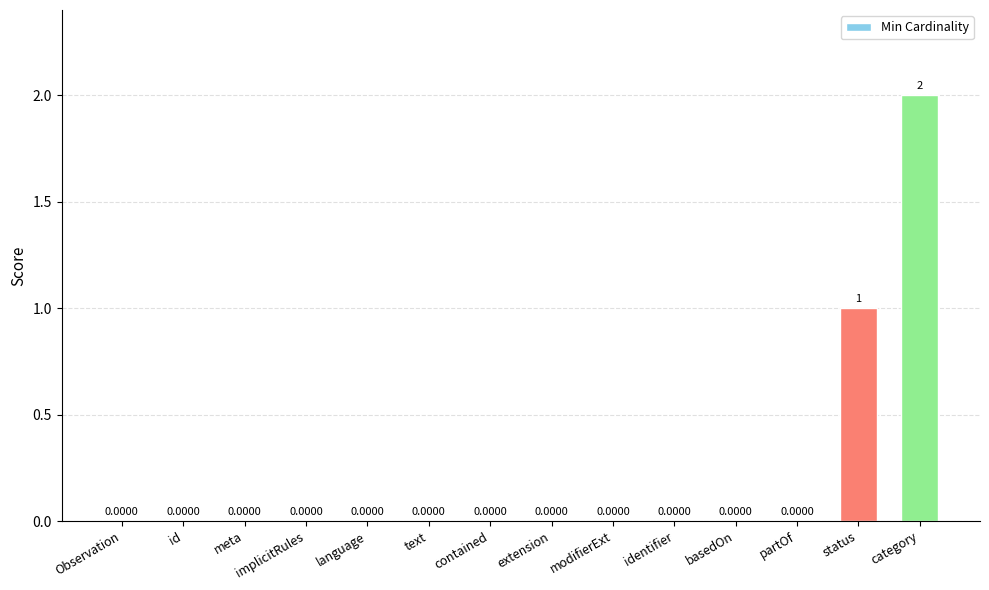

Between category and meta, which is larger?

category